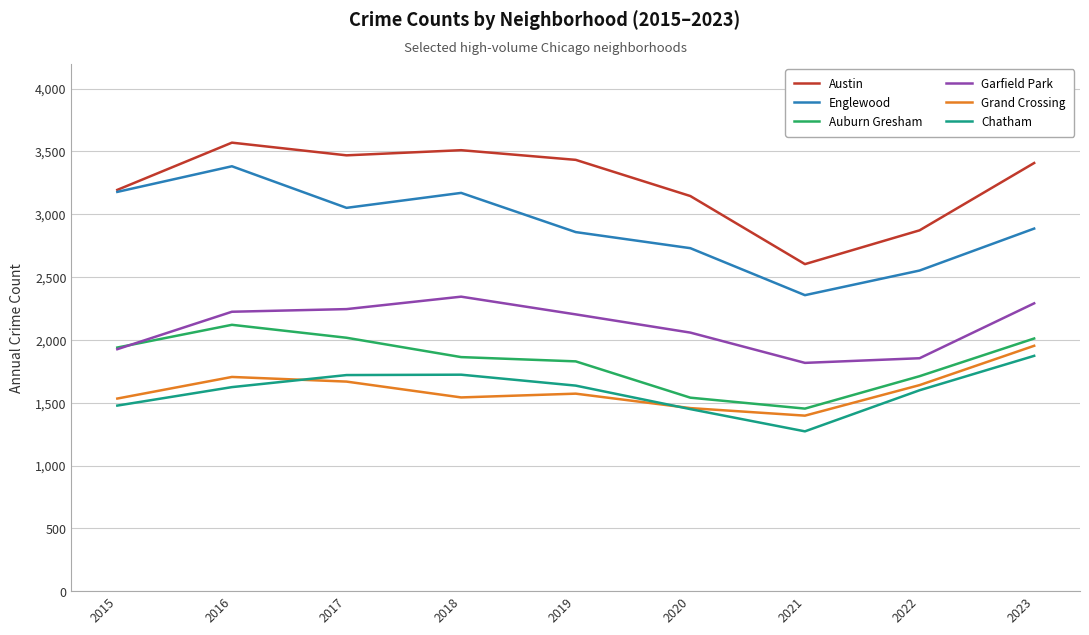

Which series has the largest total across all categories?

Austin